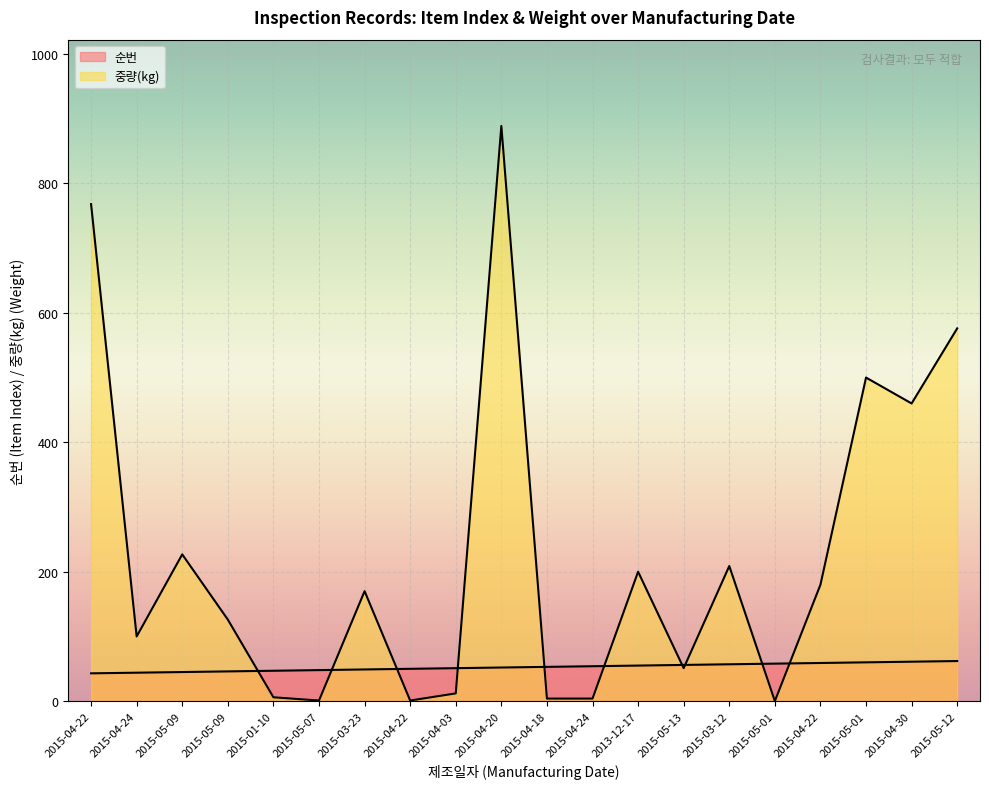

What is the label of the 8th point from the left?

2015-04-22